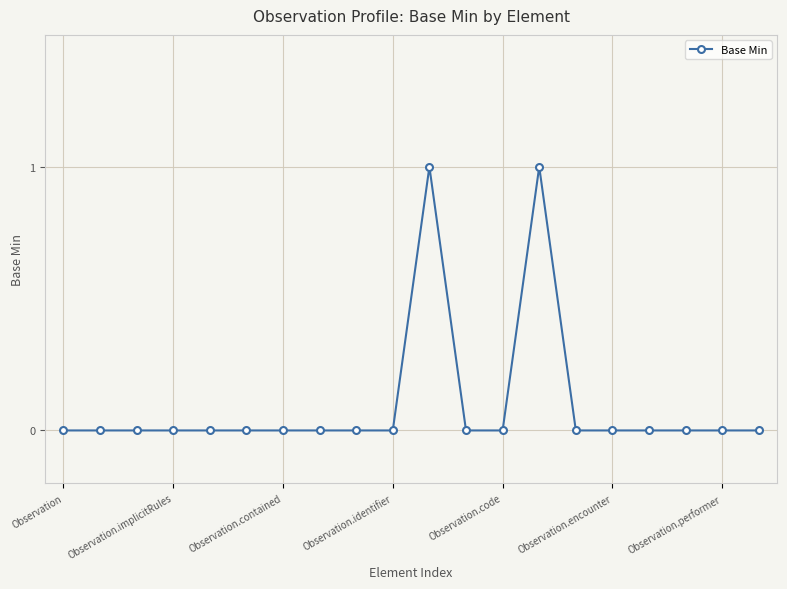

Reading right to left, extract all data points from this chart.

0	0	0	0	0	0	1	0	0	1	0	0	0	0	0	0	0	0	0	0